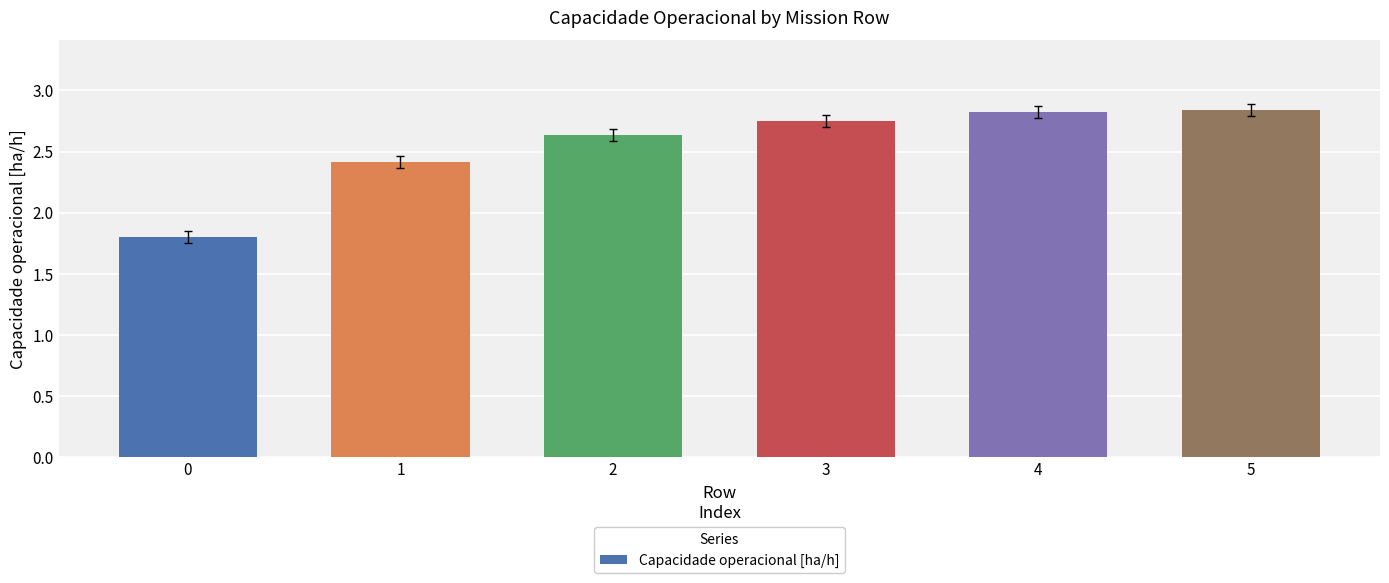

What is the minimum value shown in the chart?

1.8